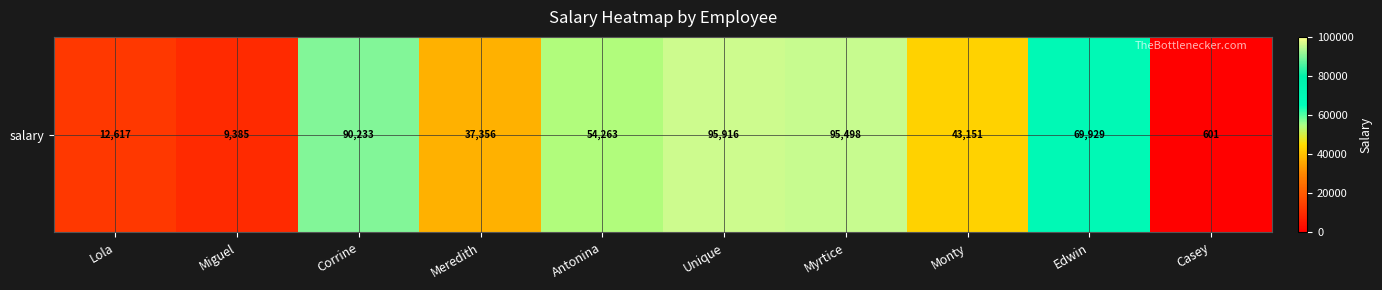

The chart shows a value of 9385 at Miguel. True or false?

True